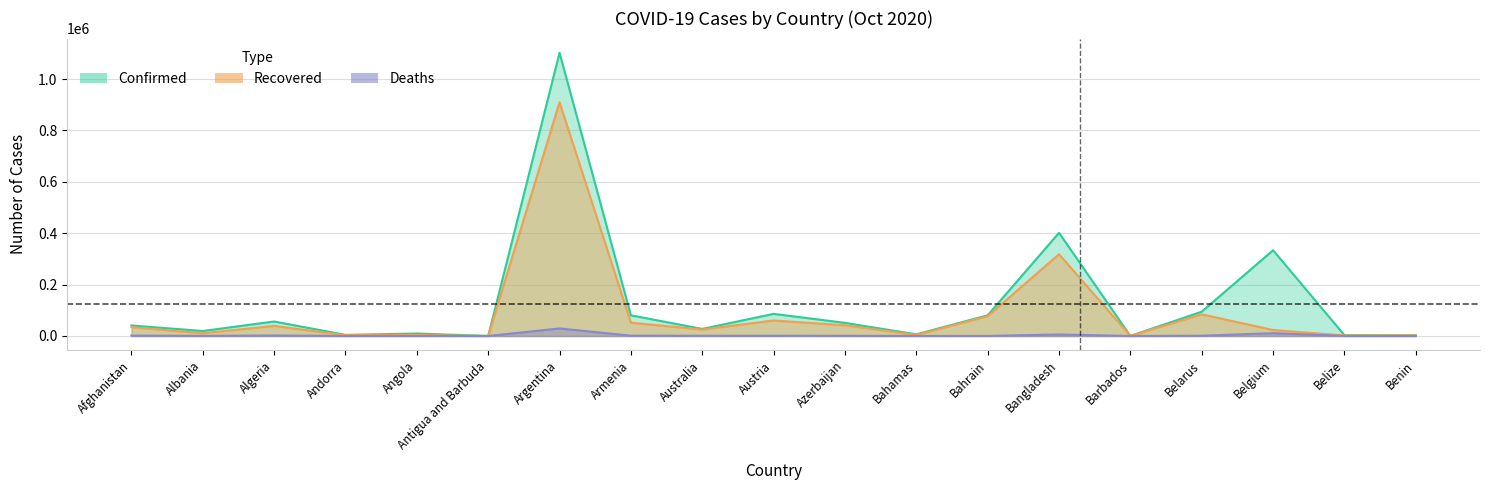

What position from the right is Bahamas?

8